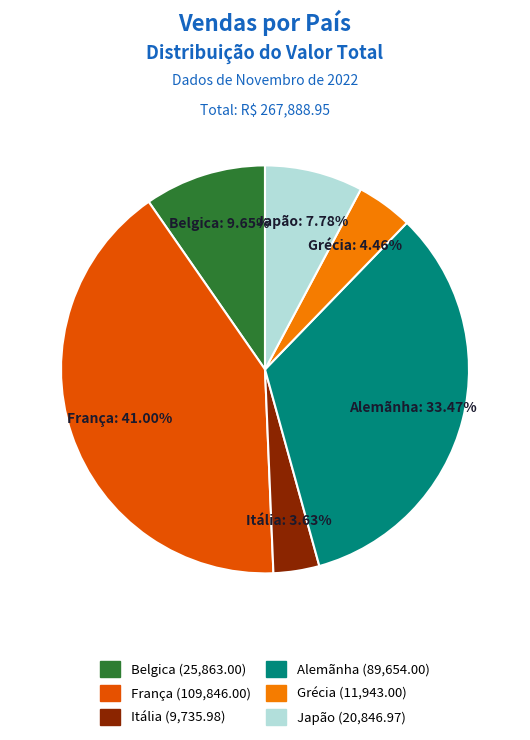

Is there a majority slice in this chart?

No